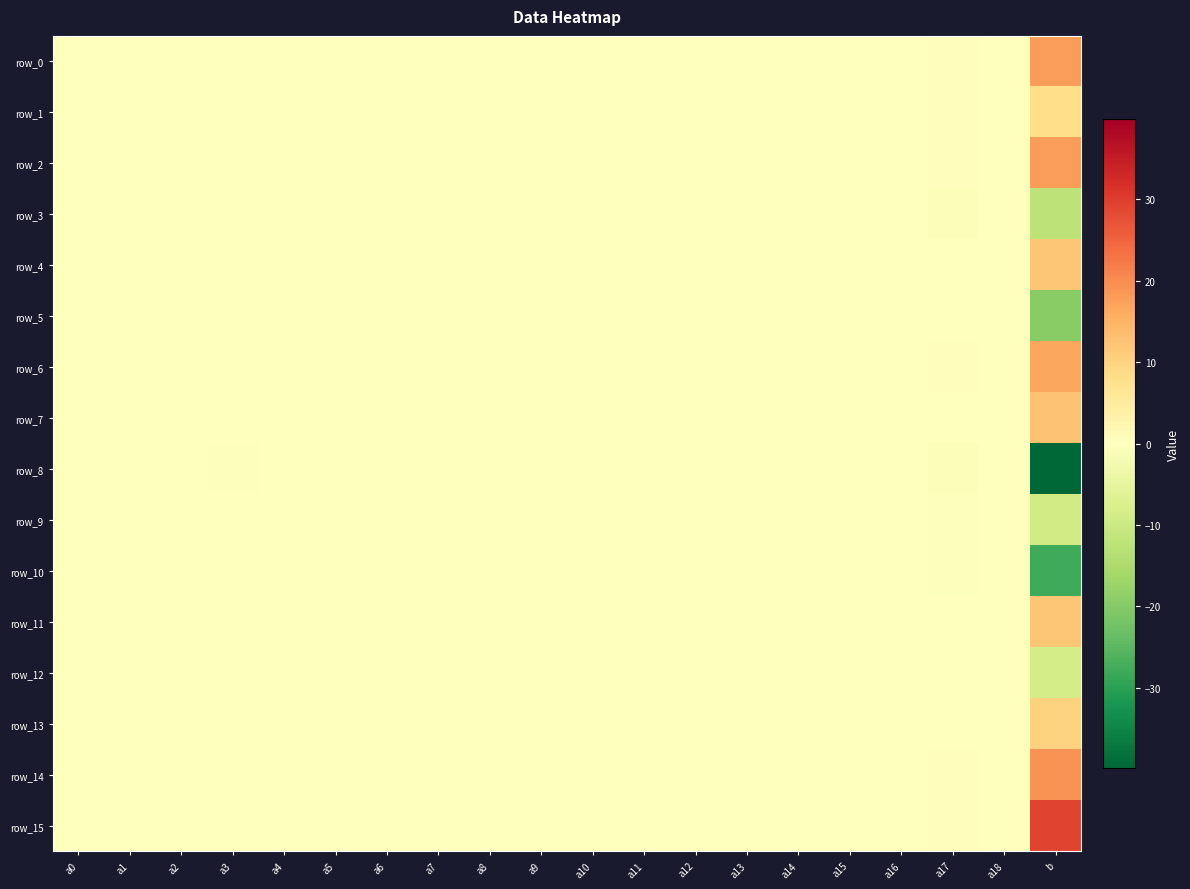

The value of row_0 at a0 is 0.0. True or false?

False